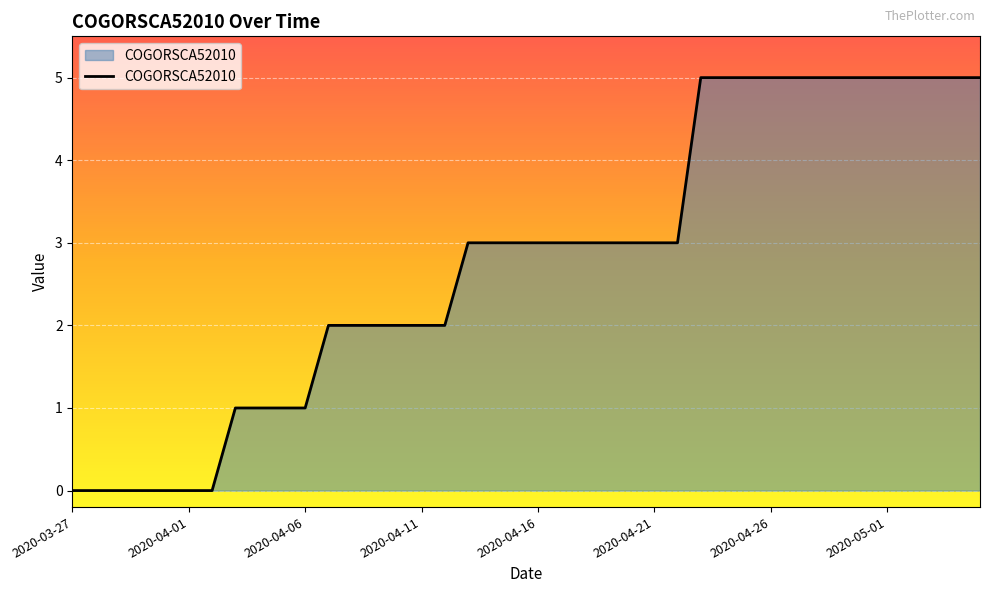

How many lines are shown in the chart?

1